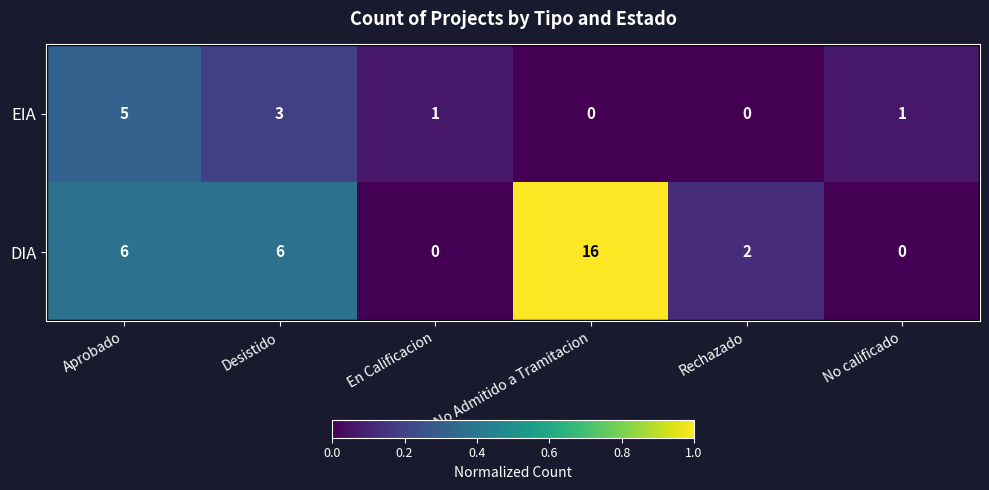

At how many categories does at least one series exceed 0?

6